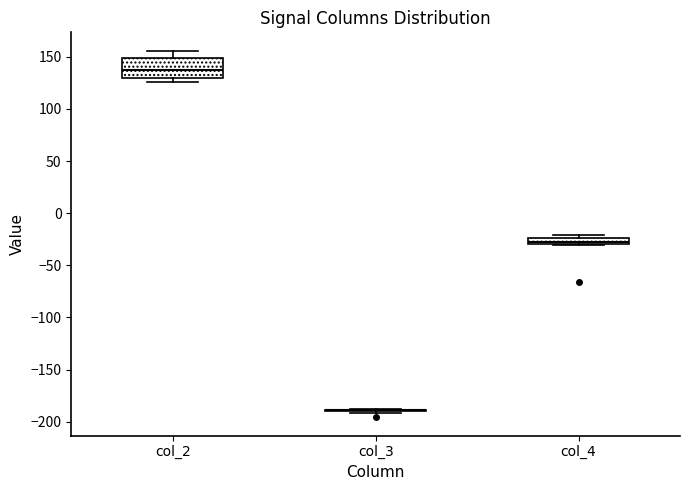

Where is the upper edge of the box for col_2 on the y-axis? The values are not printed on the chart, so give them approximately, as read against the axis.

150